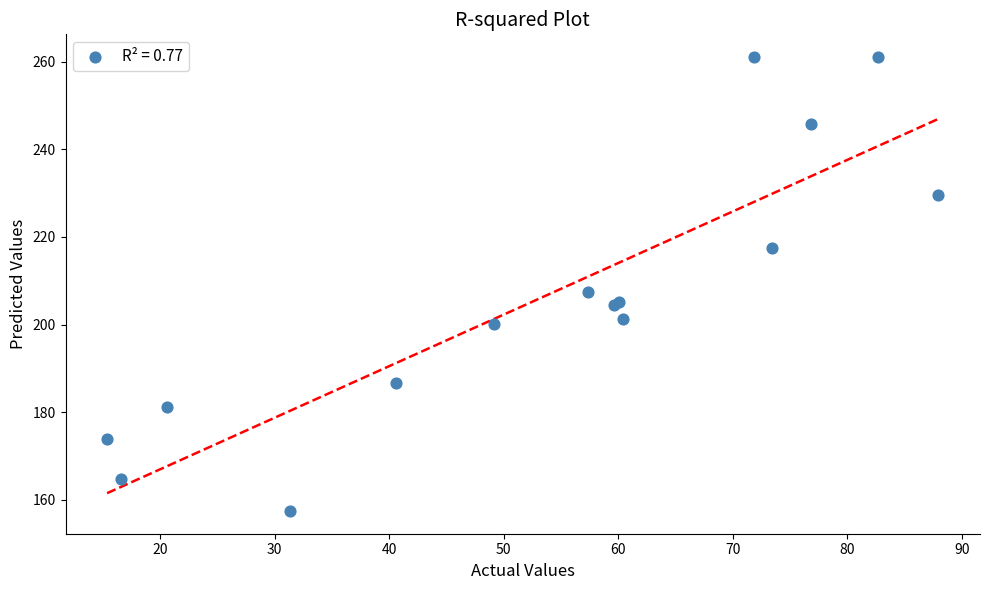

What Y value in the scatter plot is closest to 209?

207.4